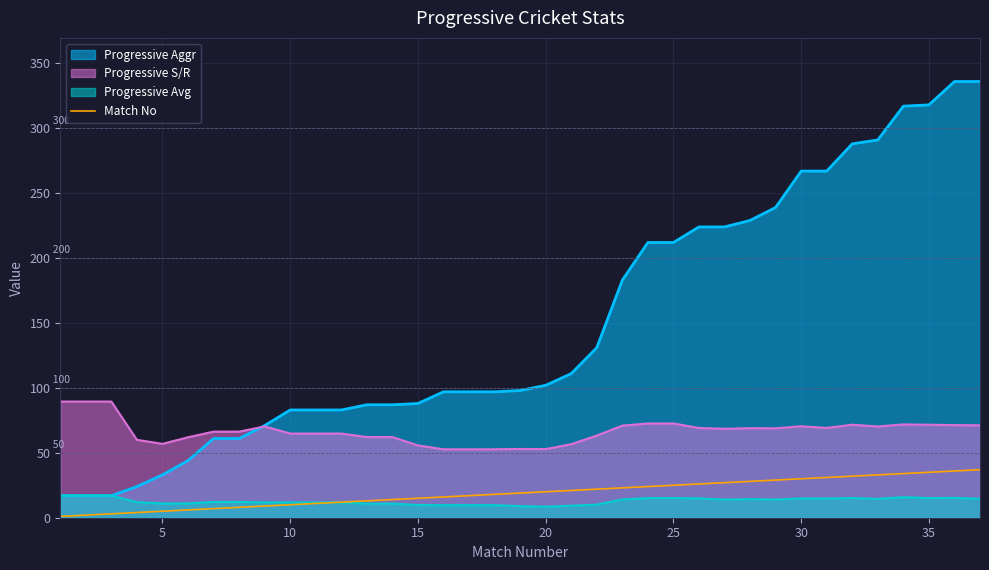

How many lines are shown in the chart?

4